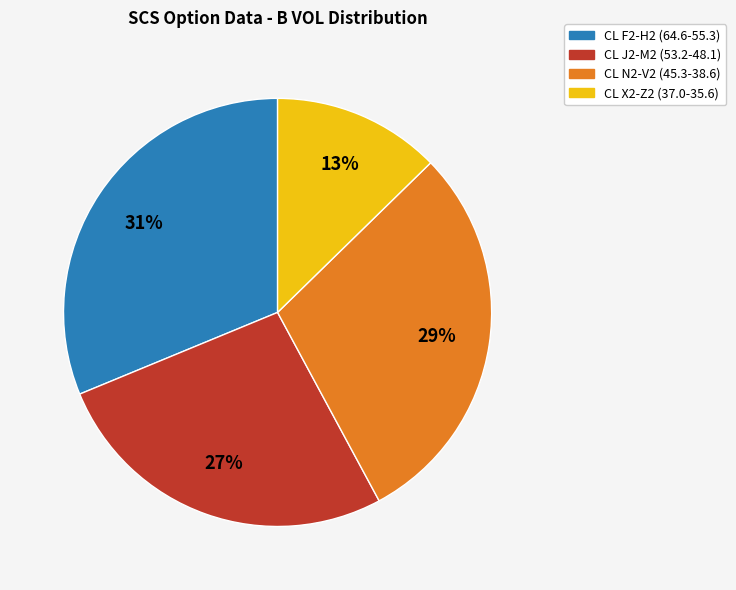

To the nearest percent, what is the average slice percentage?

25%